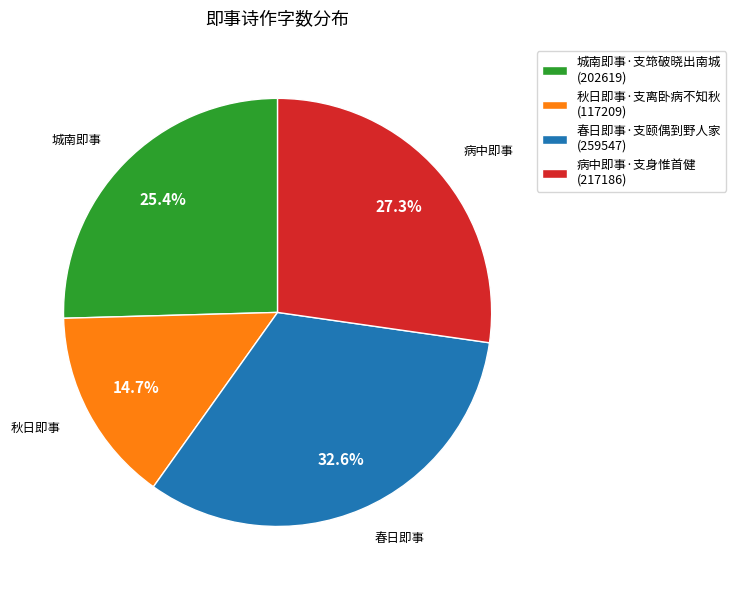

Is it true that 春日即事·支颐偶到野人家 is 23% of the pie?

False